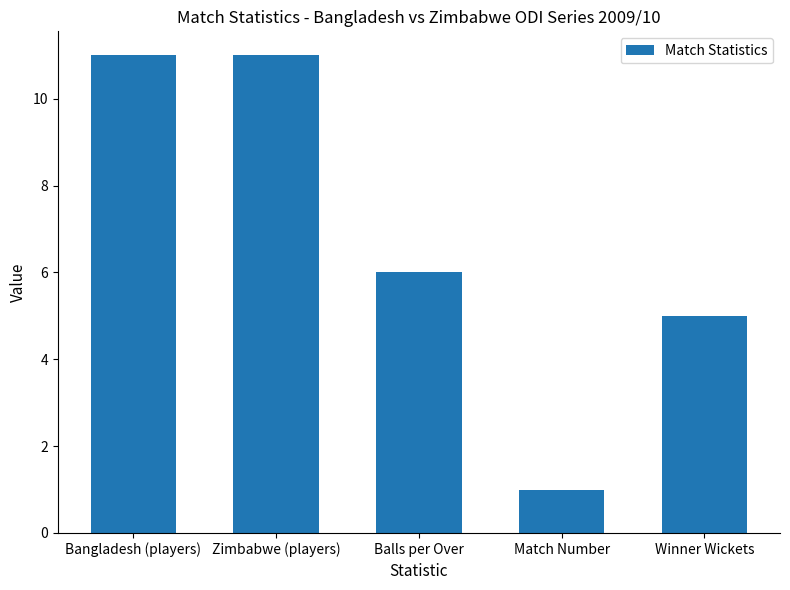

Count the values in the range 5 to 11.

4